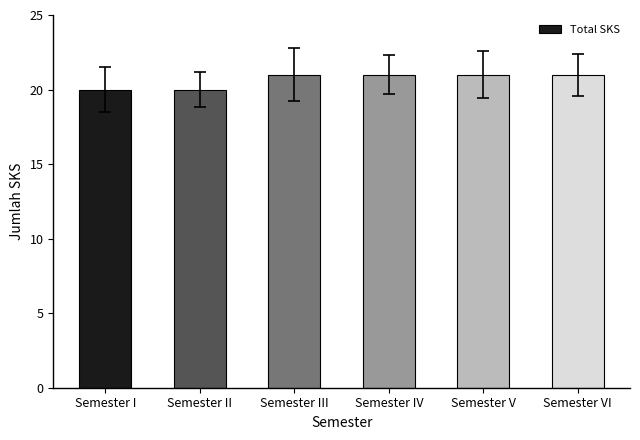

What is the smallest value displayed?

20